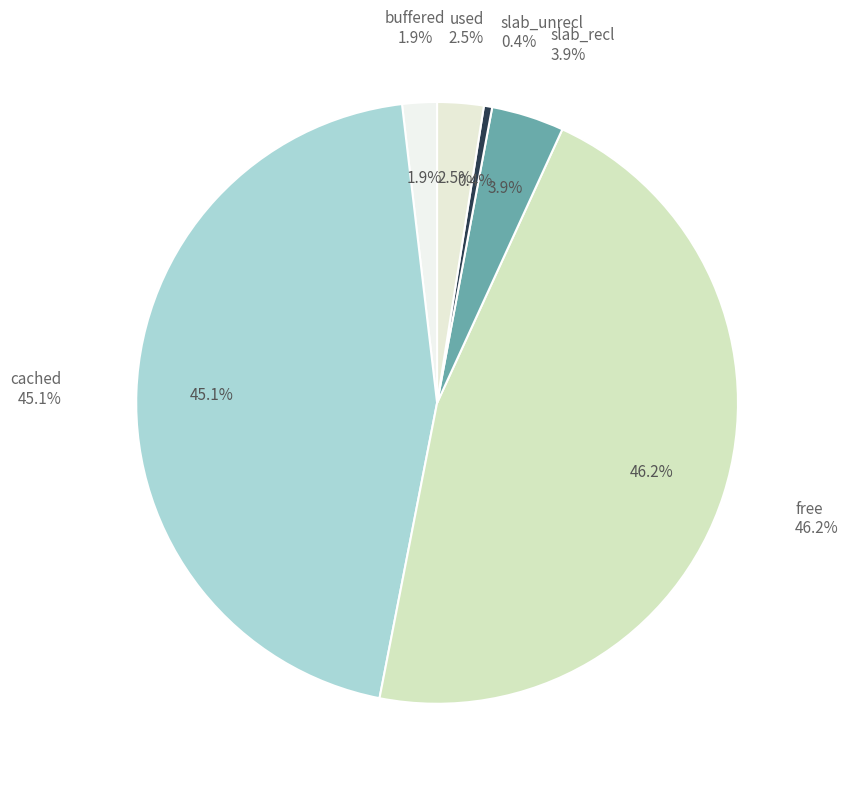

Combined, what portion of the pie is used and slab_unrecl?

2.9%